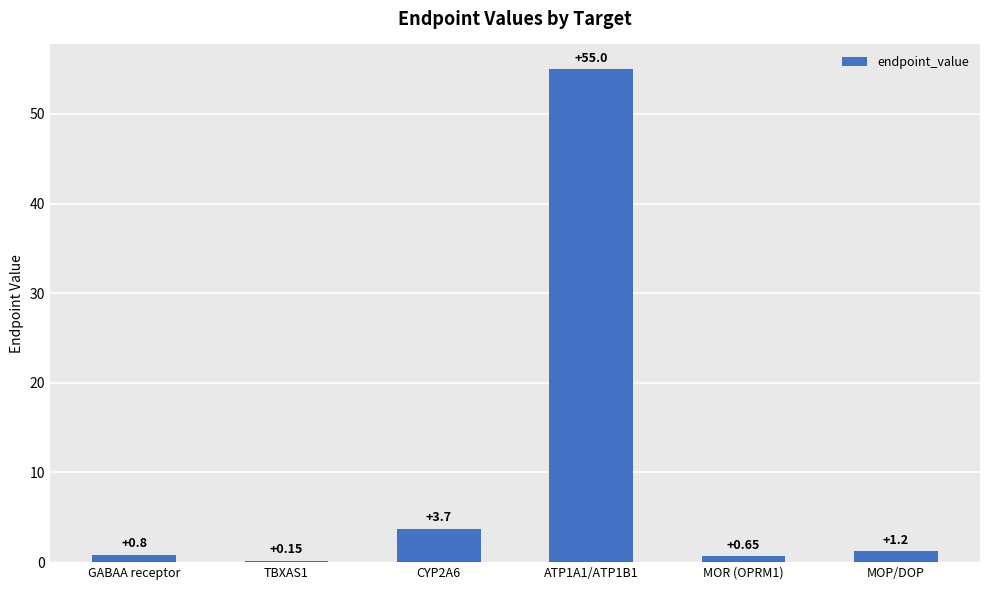

Between MOR (OPRM1) and CYP2A6, which is larger?

CYP2A6